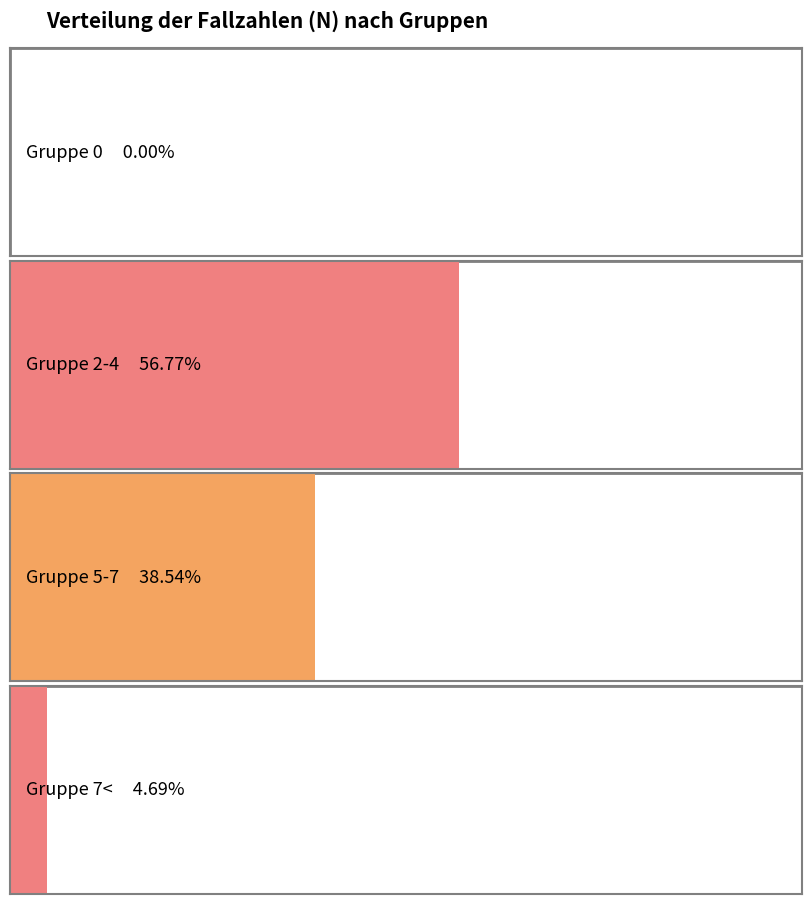

What position from the right is 5-7?

2